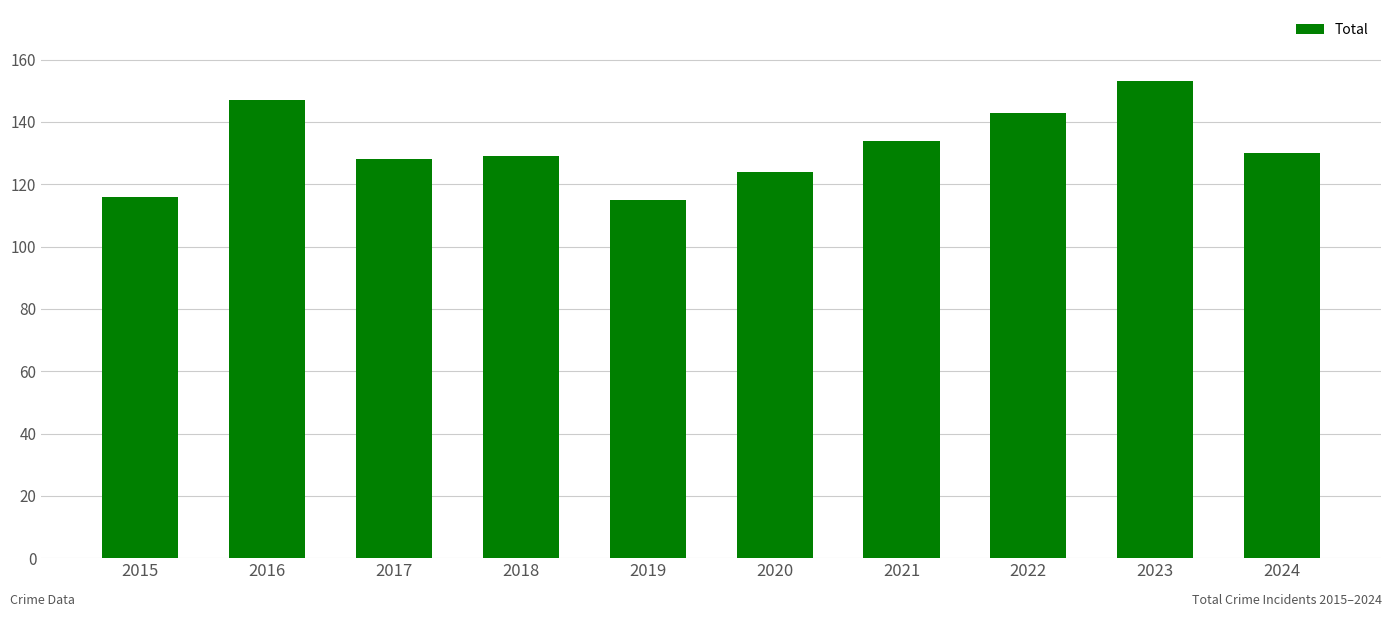

Read the value at 2016.

147